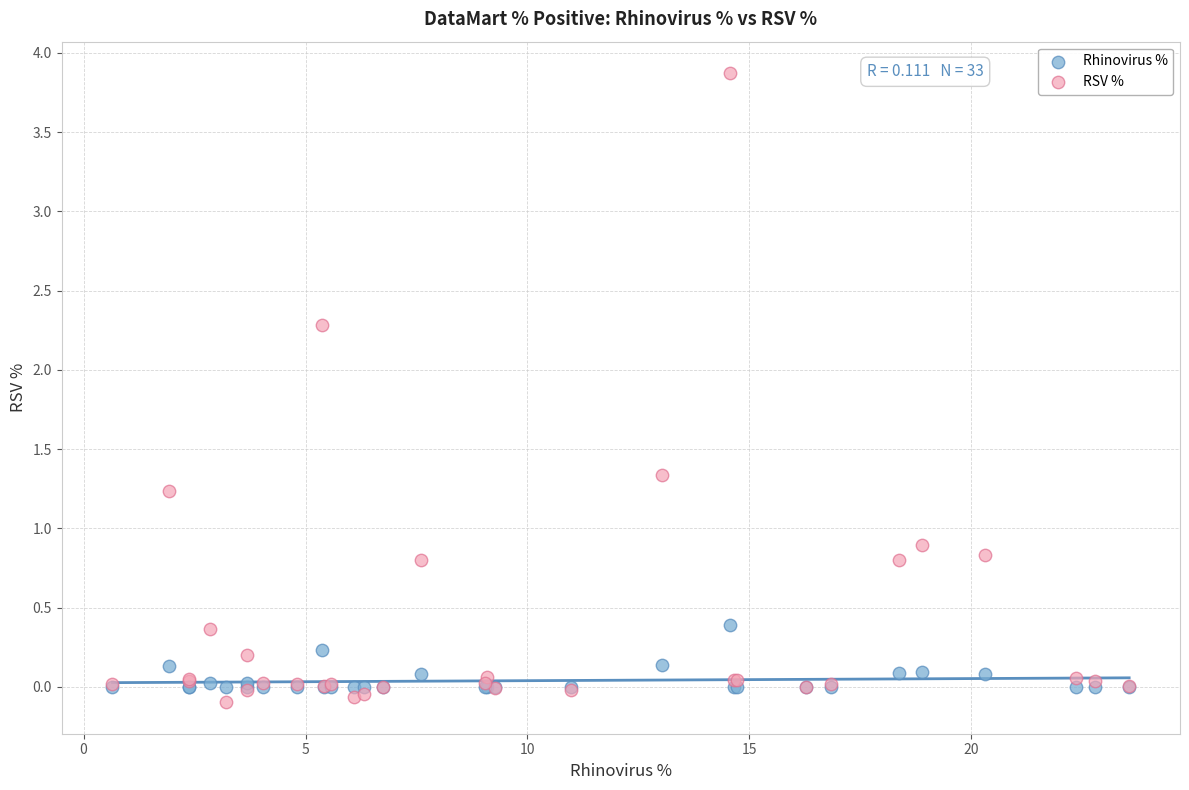

Across all series, what Y value is closest to 1?

0.9